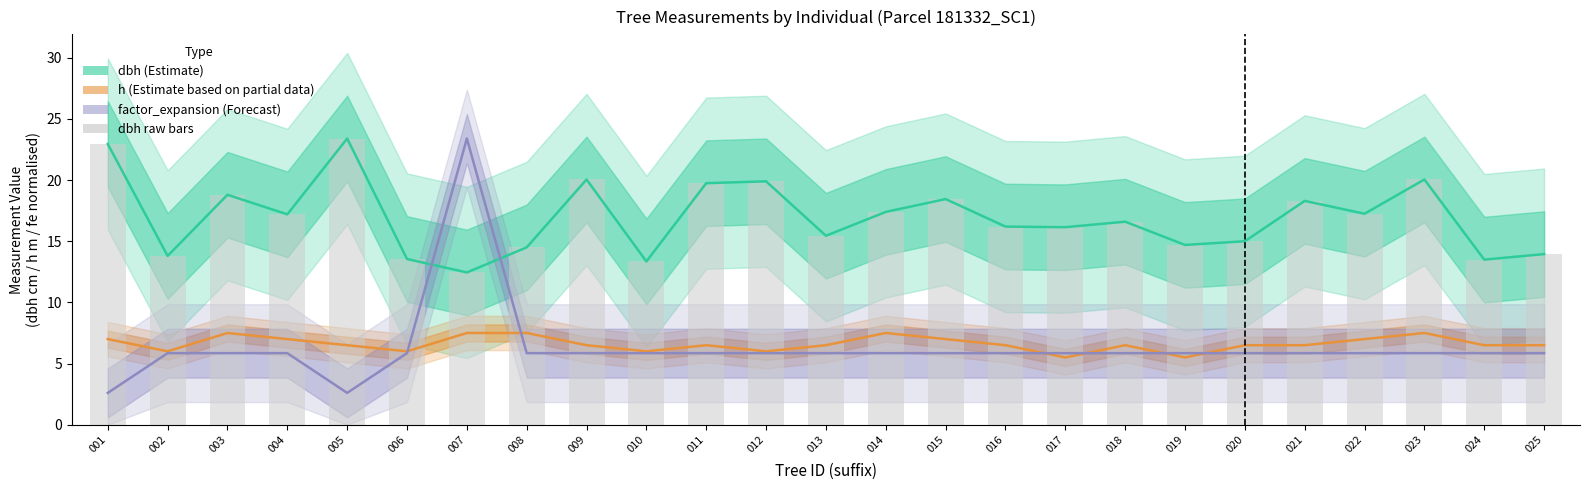

List the labels in order of h (Partial estimate) value, largest first.

003, 007, 008, 014, 023, 001, 004, 015, 022, 005, 009, 011, 013, 016, 018, 020, 021, 024, 025, 002, 006, 010, 012, 017, 019